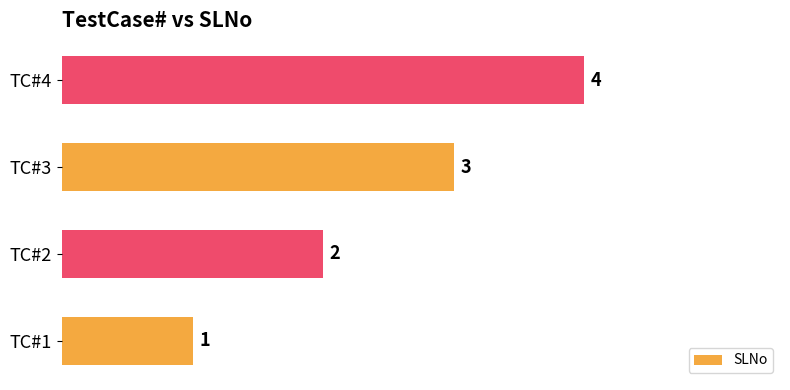

Is it true that the value at TC#1 is 0?

False